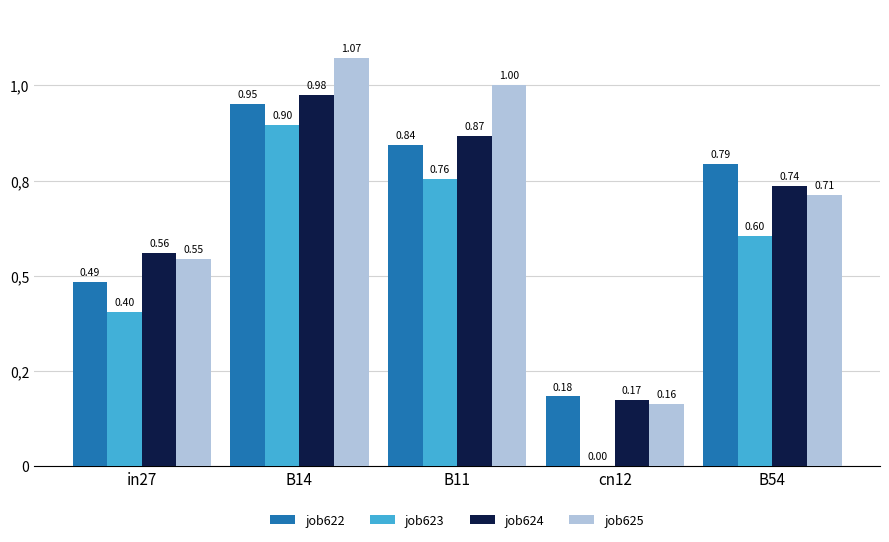

Rank the series at B54 from highest to lowest value.

job622, job624, job625, job623